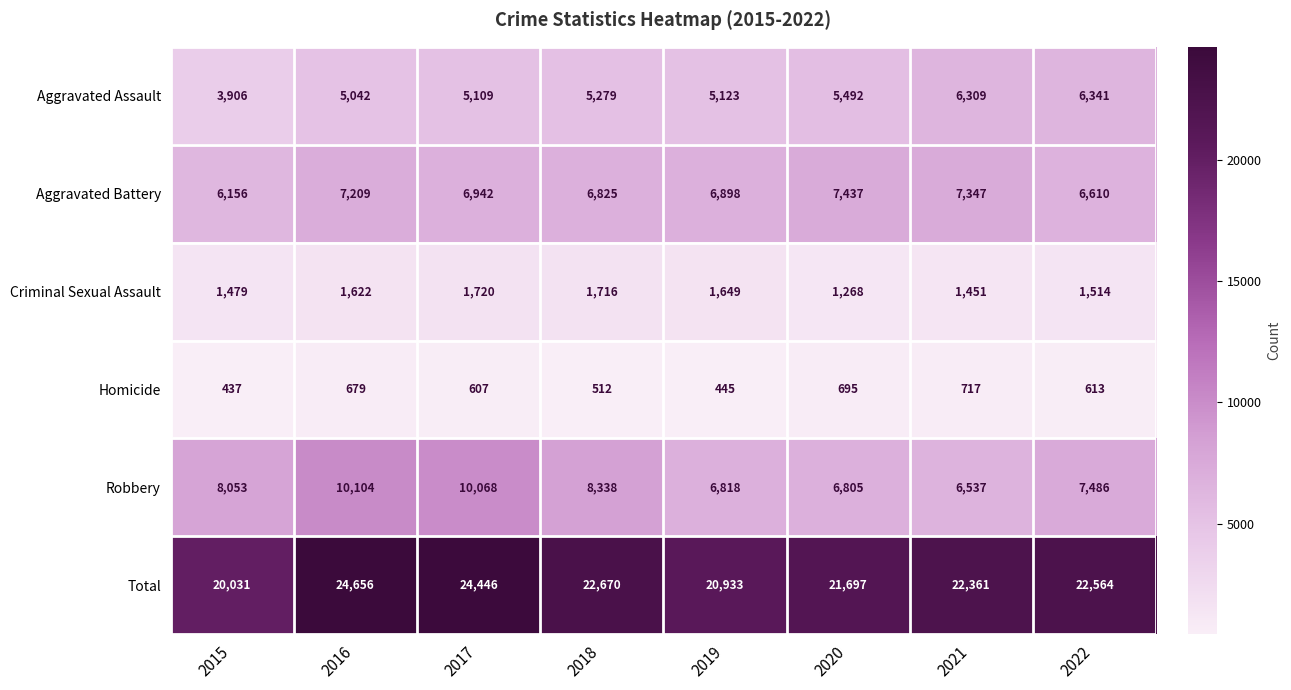

Where does the Homicide series first go above 613?

2016